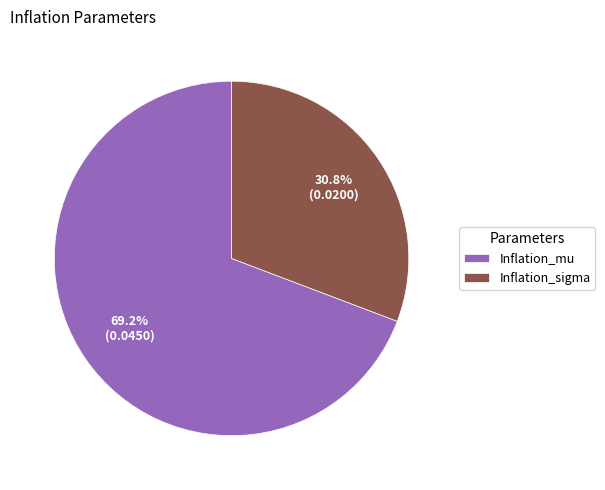

True or false: Inflation_sigma accounts for 18% of the total.

False